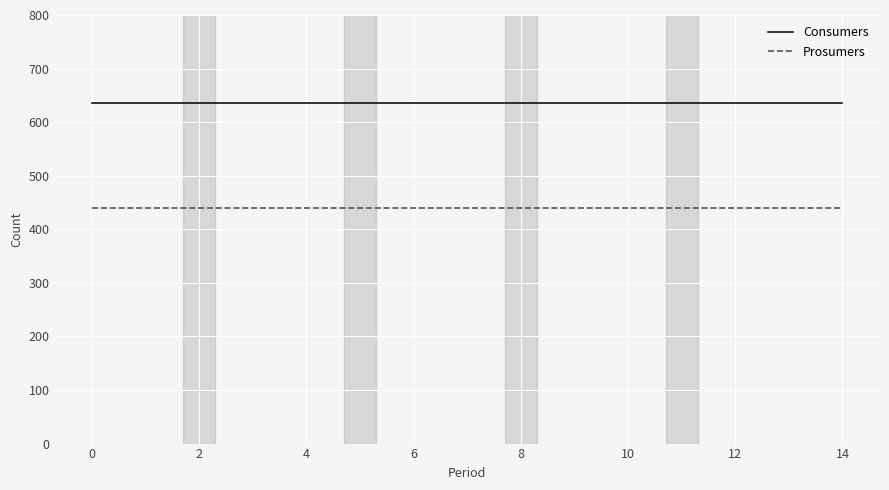

How many categories are shown in the chart?

15